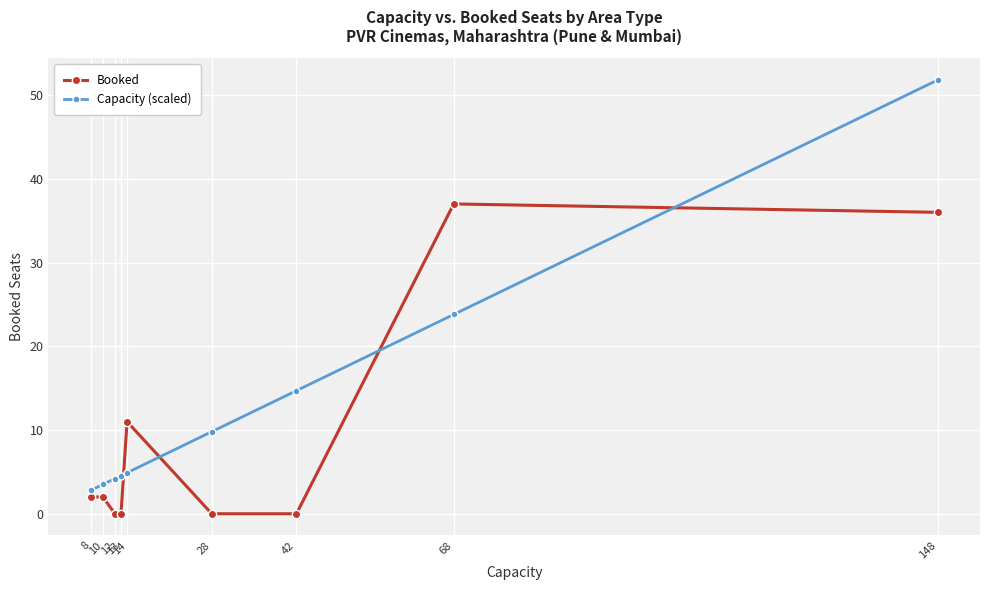

How many values in the Booked series are below 2?

4